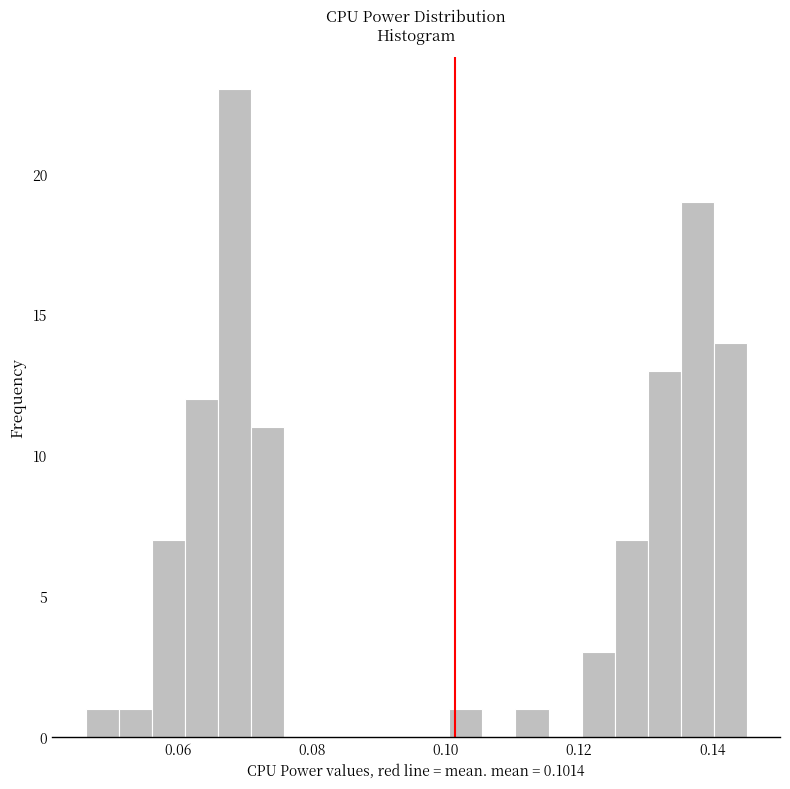

Read against the x-axis, roughly where is the centre of the tallest bar?

0.068